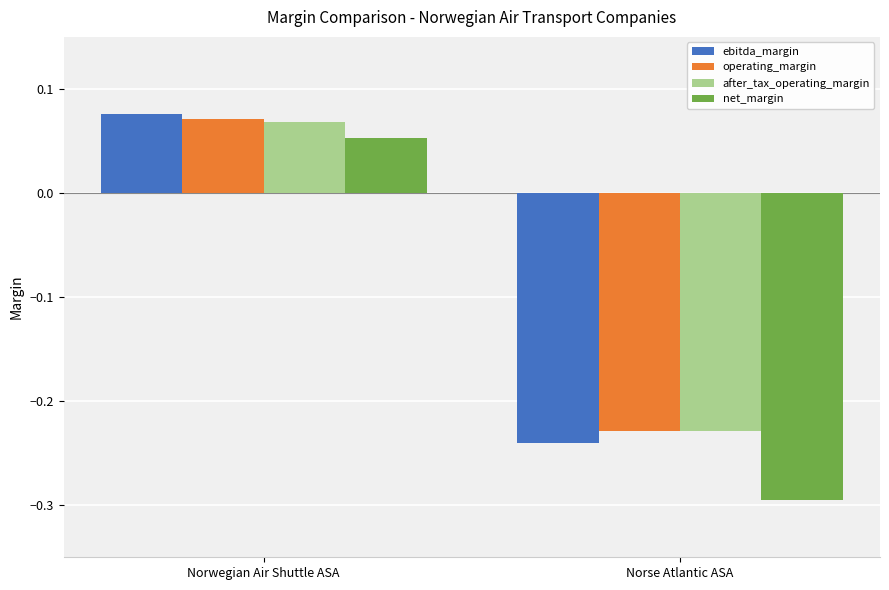

At which label does after_tax_operating_margin first exceed 0?

Norwegian Air Shuttle ASA